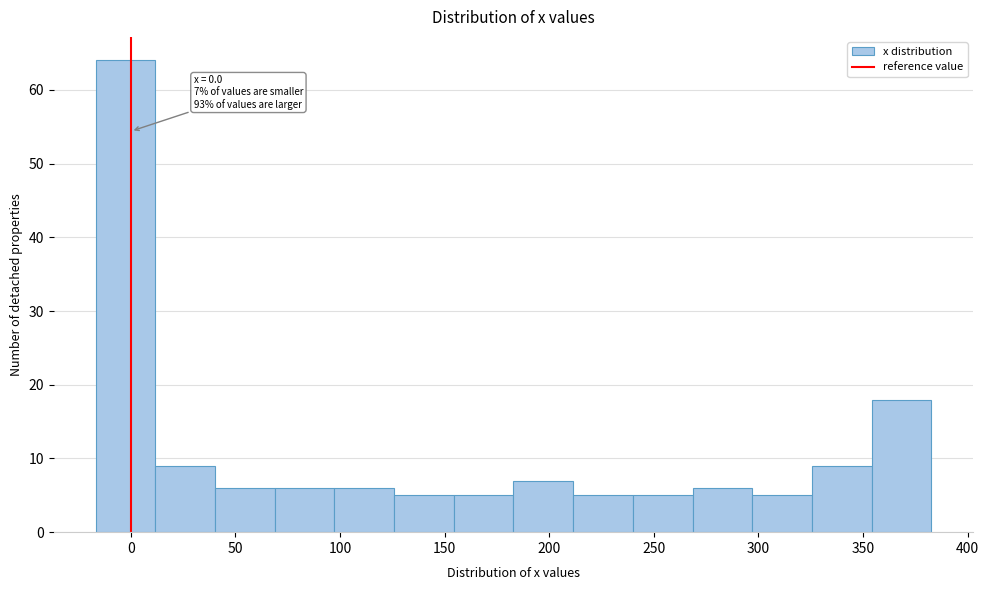

Over which range of the x-axis is the bar tallest?

-15 to 10